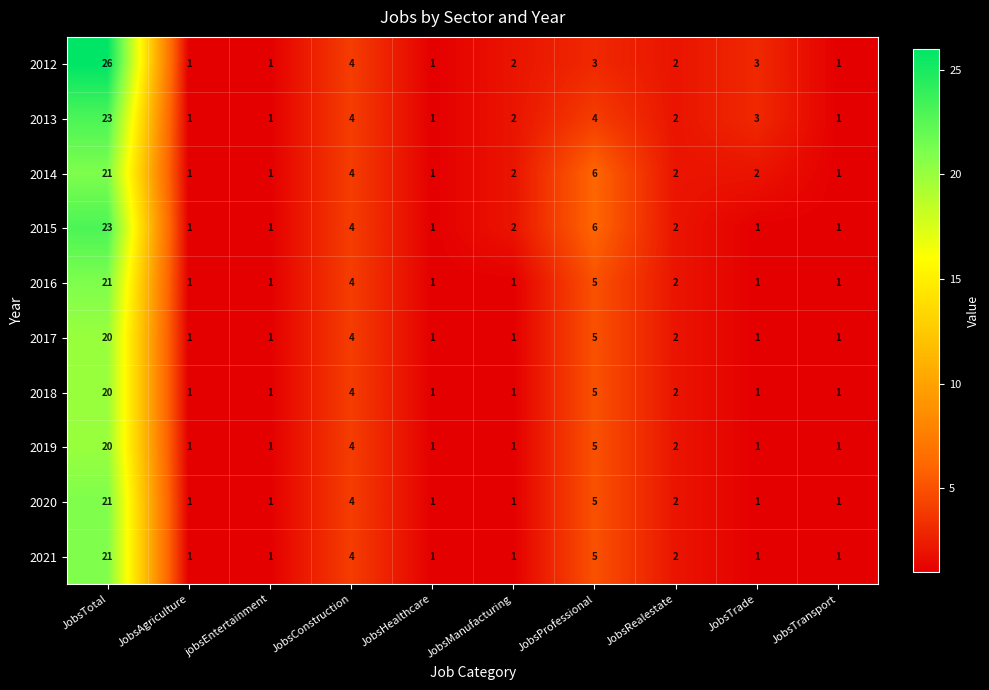

What value does the 2016 series have at JobsTotal?

21